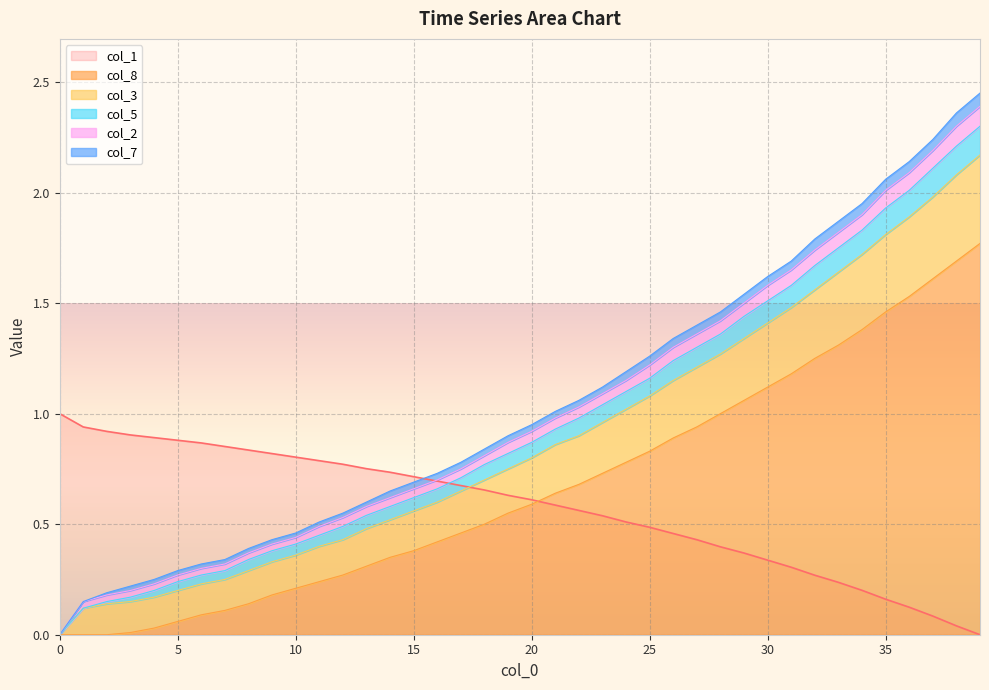

True or false: col_1 has a value of 1.0 at 0.

True